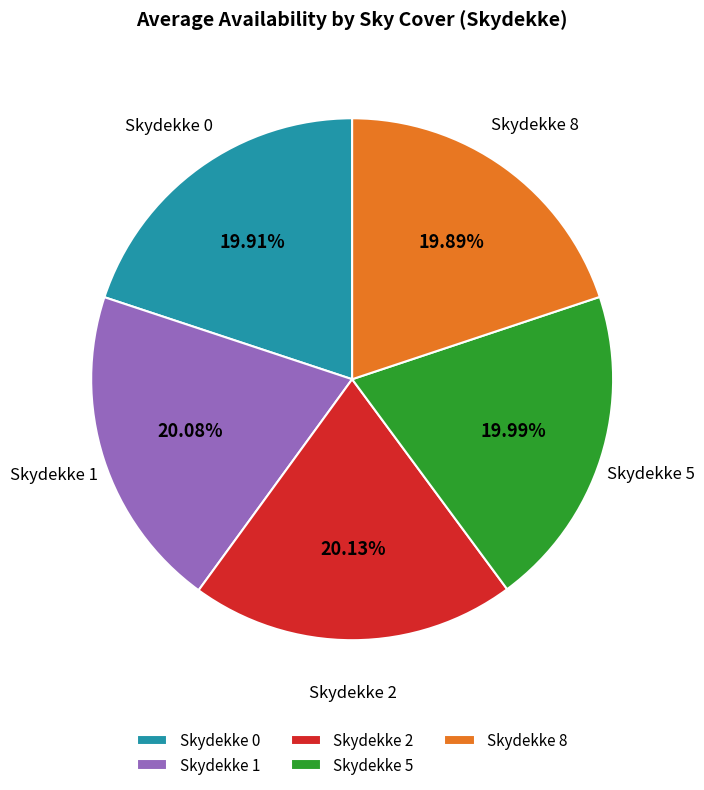

Is there any slice that represents more than half of the pie?

No